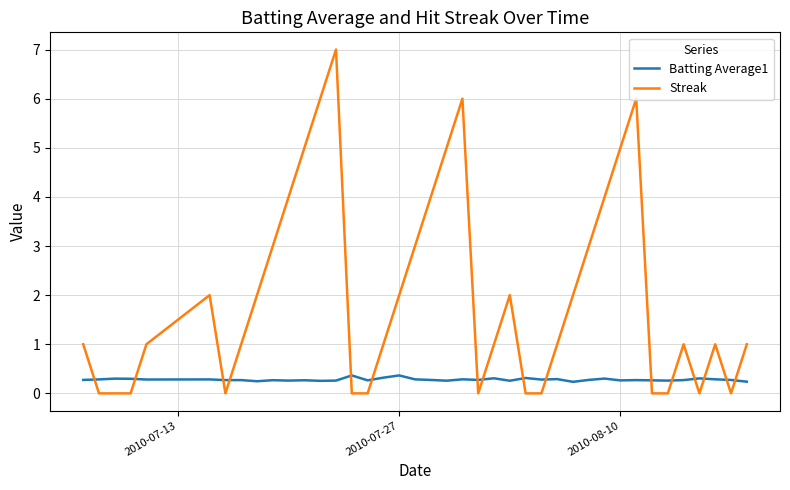

What is the difference between the second highest and minimum values in the Batting Average1 series?

0.1